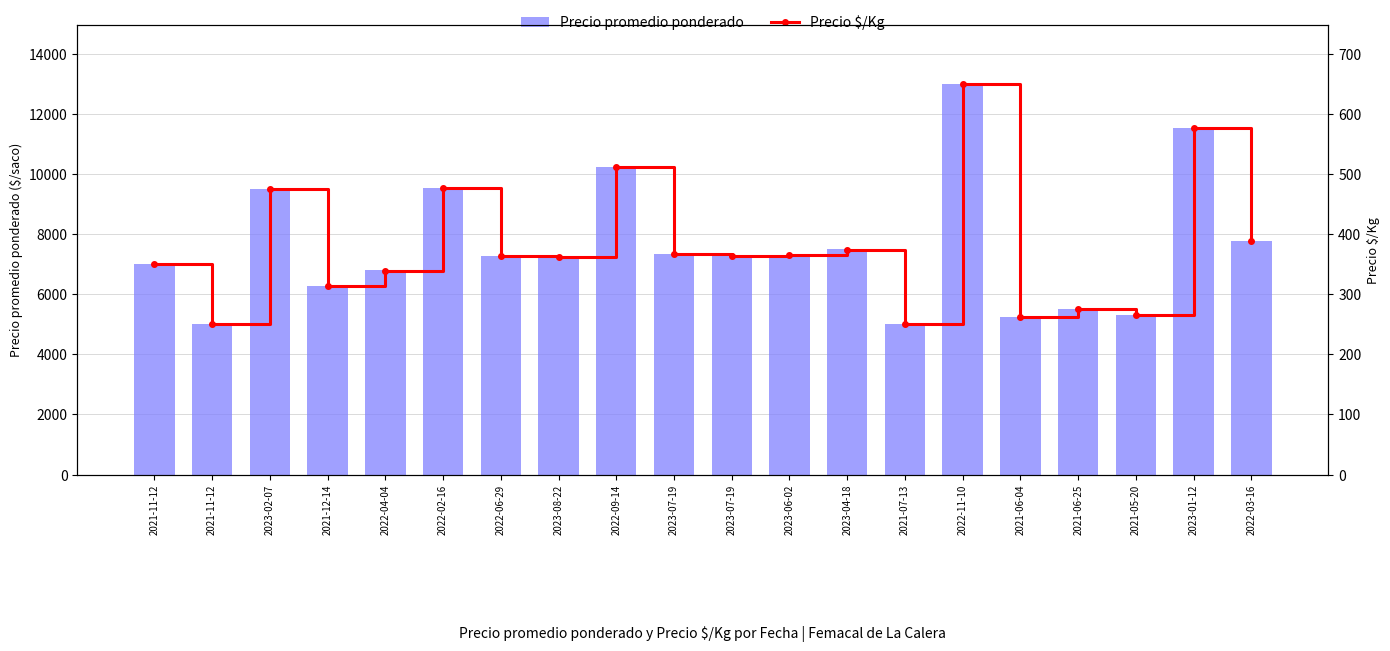

Rank the series by their average value, from lowest to highest.

Precio $/Kg, Precio promedio ponderado